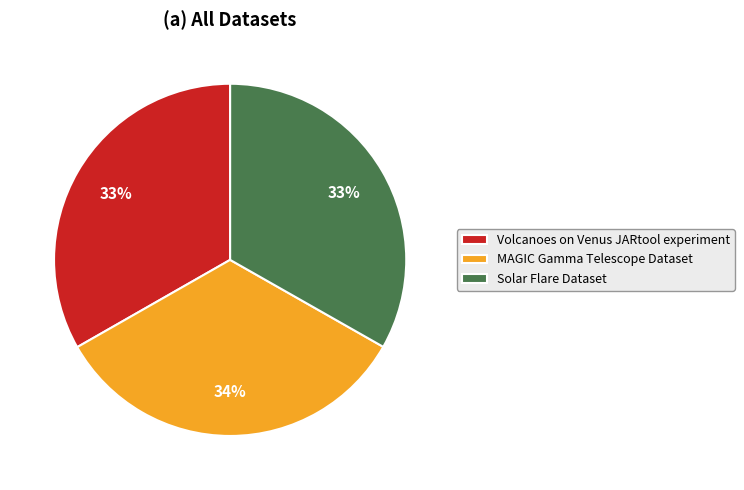

To the nearest percent, what is the combined percentage of MAGIC Gamma Telescope Dataset and Solar Flare Dataset?

67%